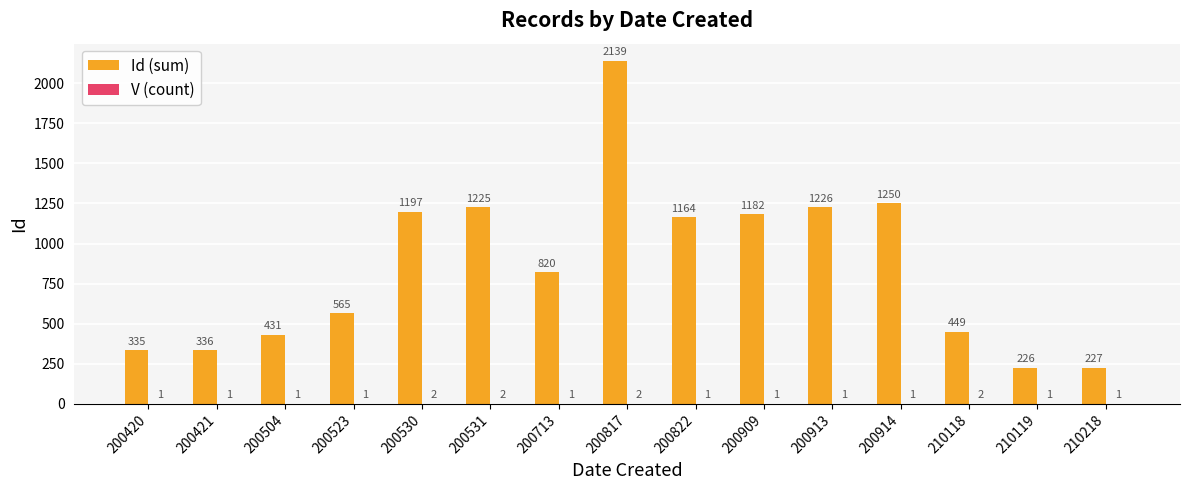

Which series has the largest total across all categories?

Id (sum)